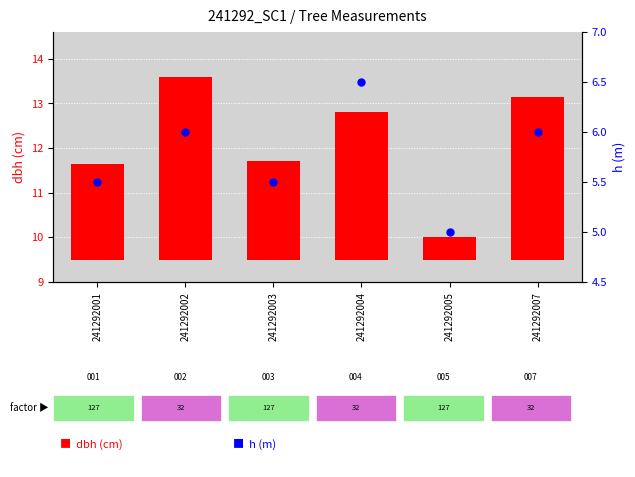

What is the change in value from 241292002 to 241292005?

-1.0